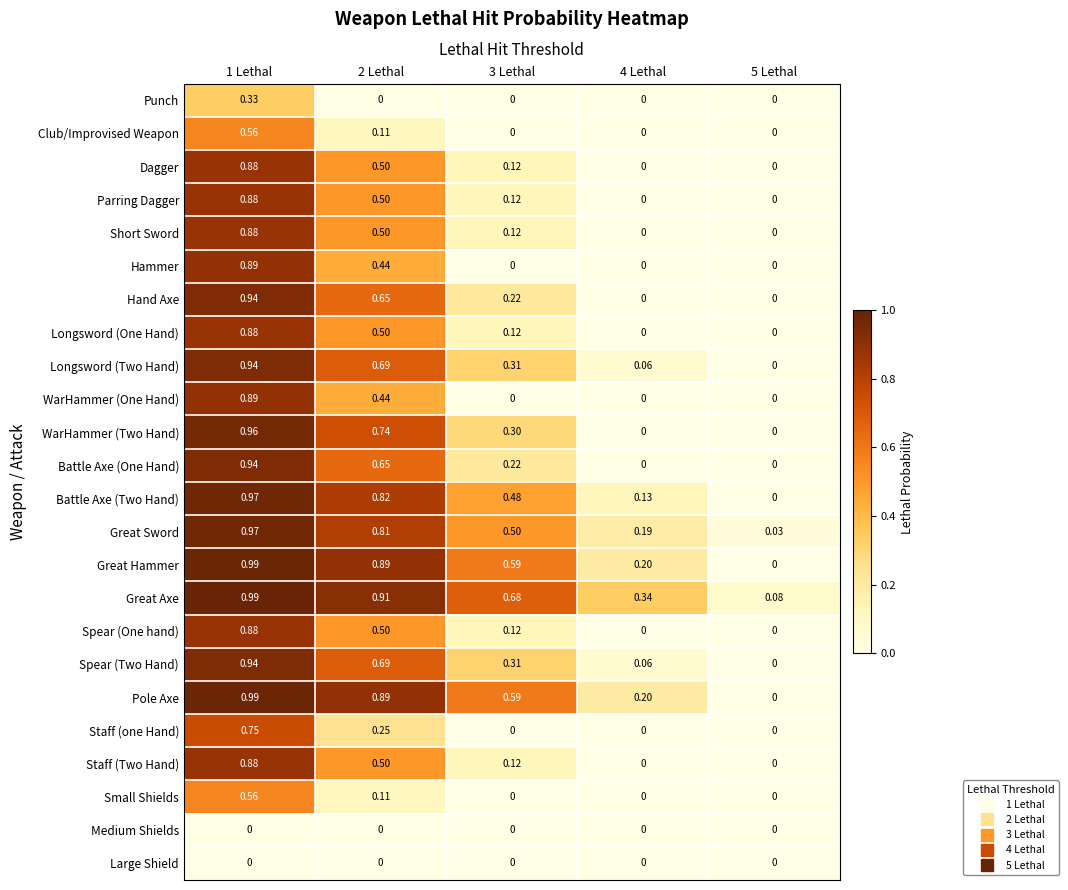

Between 1 Lethal and 4 Lethal, which series saw the biggest shift?

WarHammer (Two Hand)